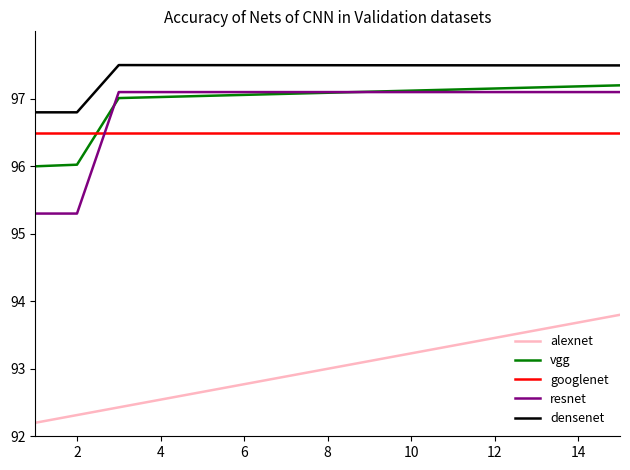

What is the maximum value shown in the chart?

97.5